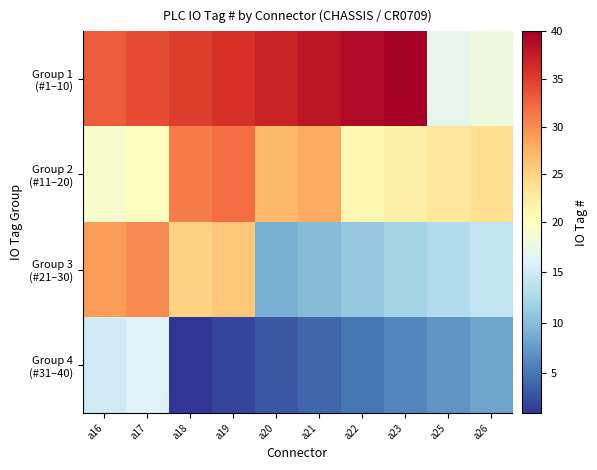

What is the maximum value shown in the chart?

40